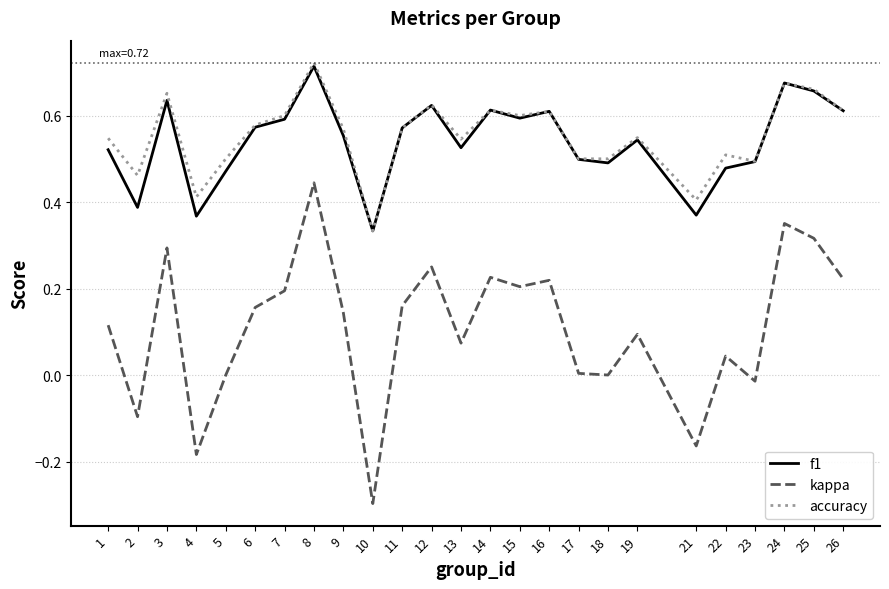

True or false: kappa and accuracy intersect in this chart.

False